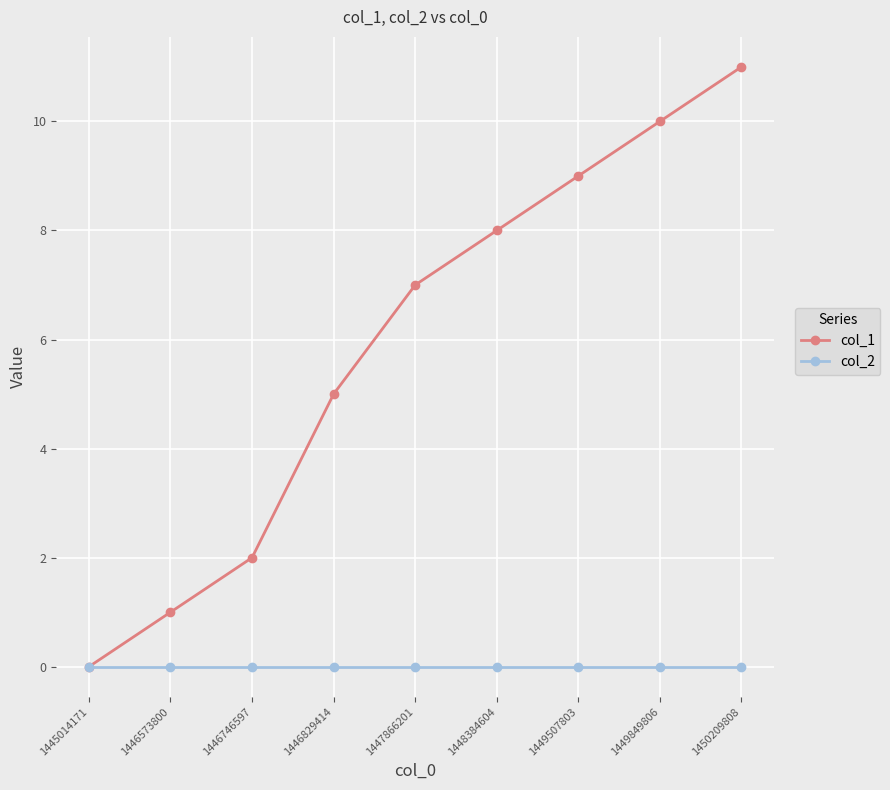

The value of col_1 at 1449507803 is 9. True or false?

True